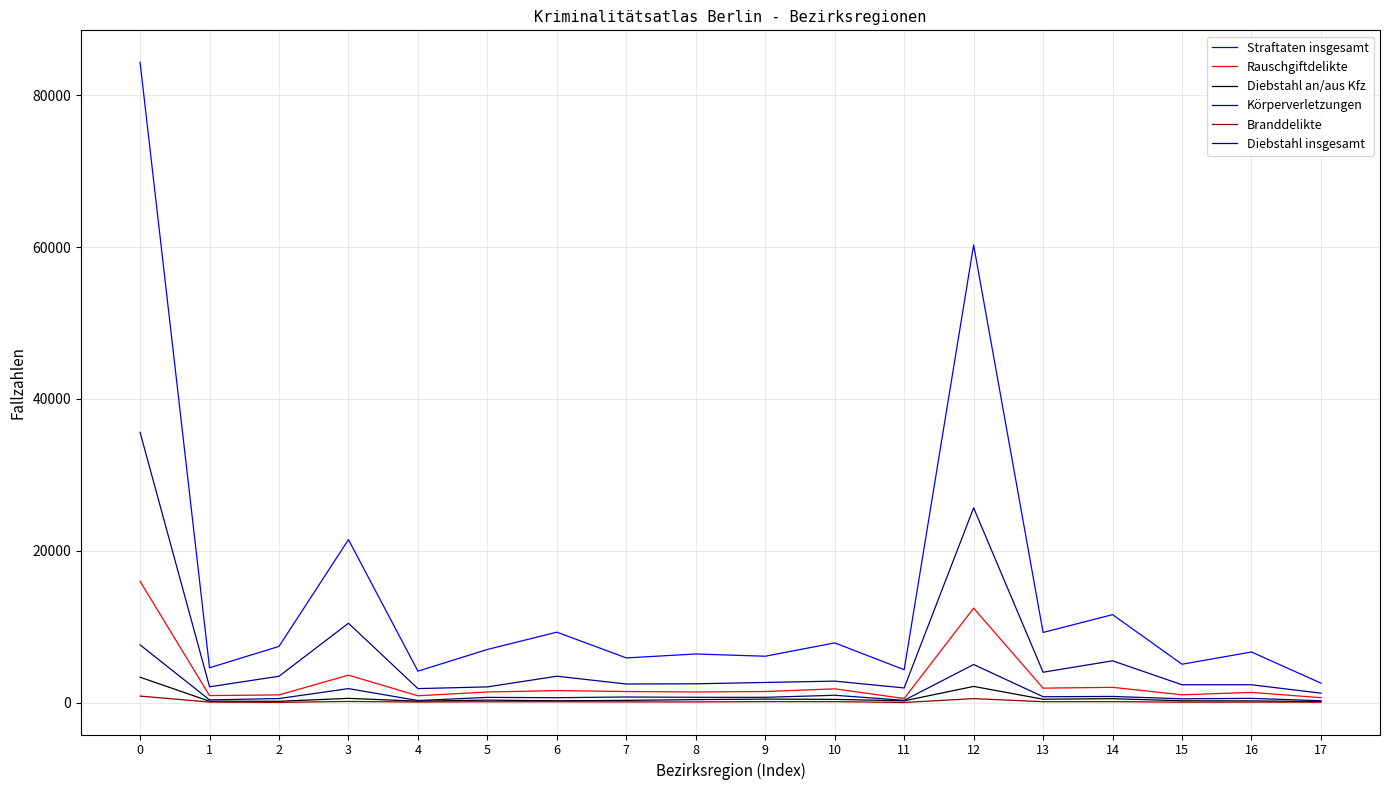

Read the Körperverletzungen value at 15, to the nearest 100.

500